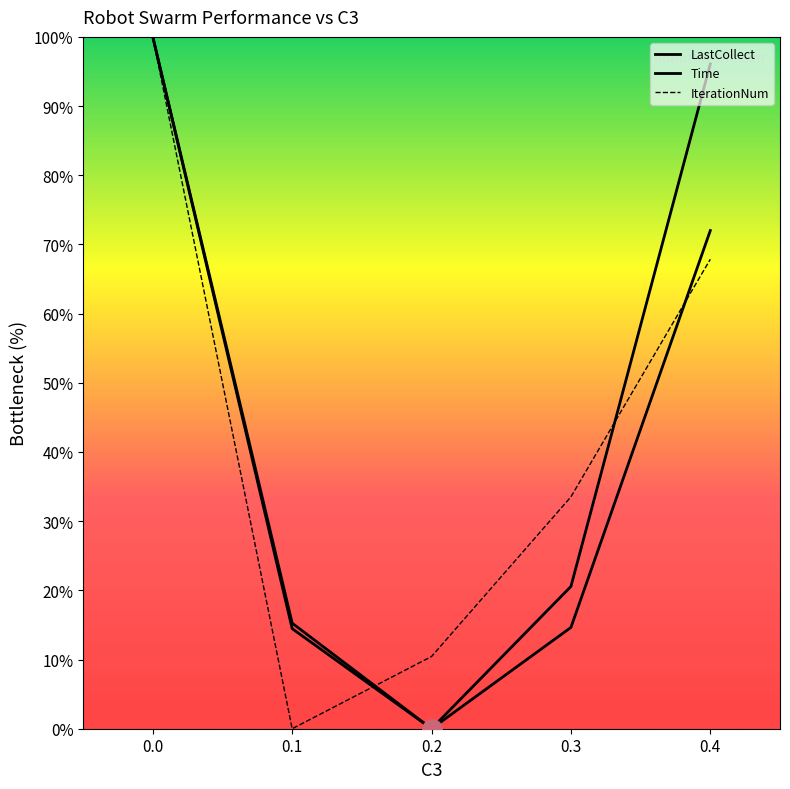

How many lines are shown in the chart?

3